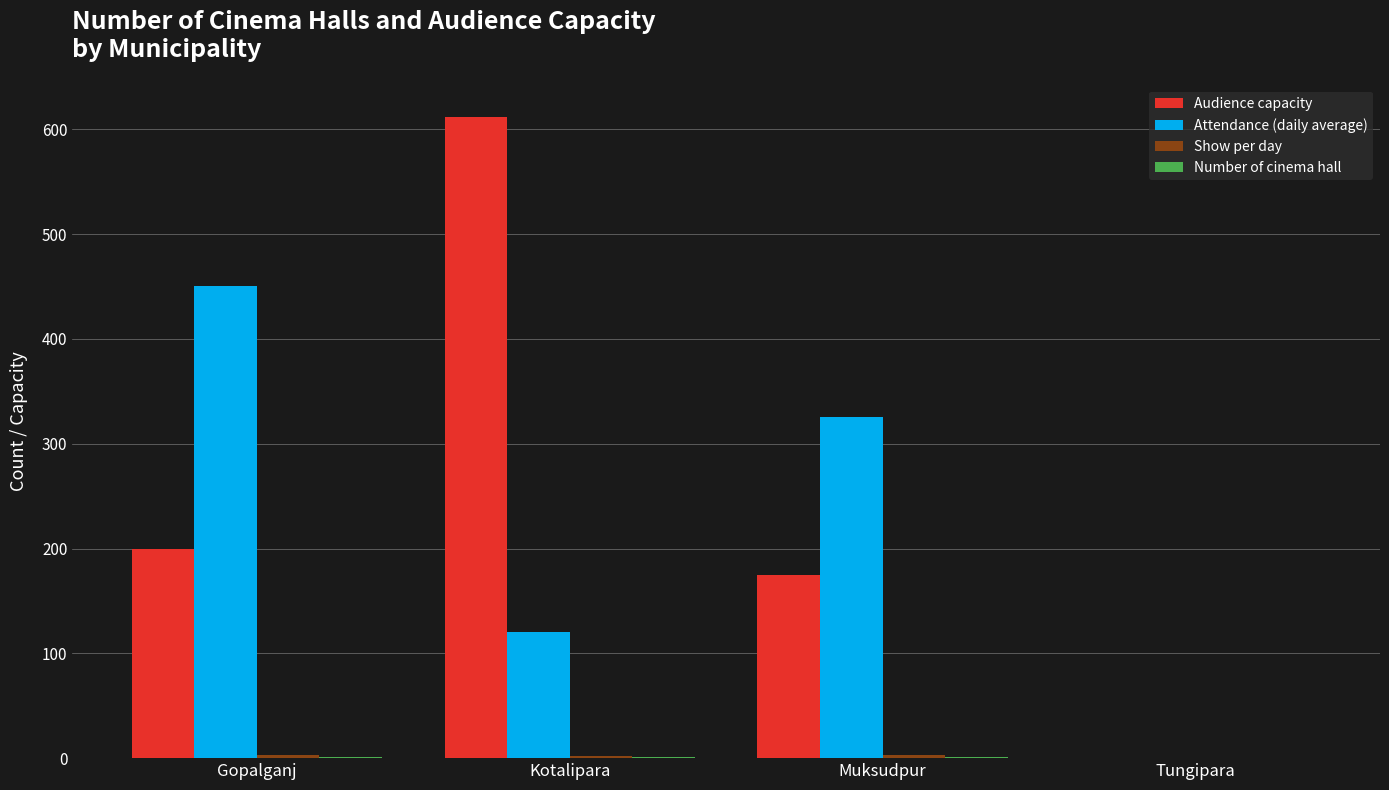

Count the number of categories in the chart.

4